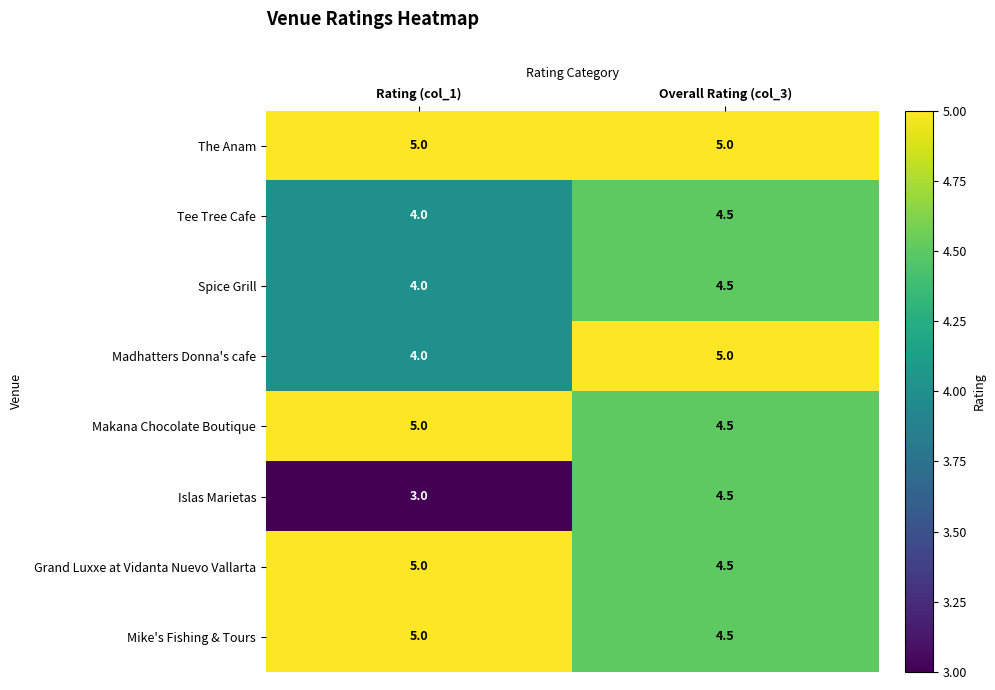

Which series changed the most between Rating (col_1) and Overall Rating (col_3)?

Islas Marietas